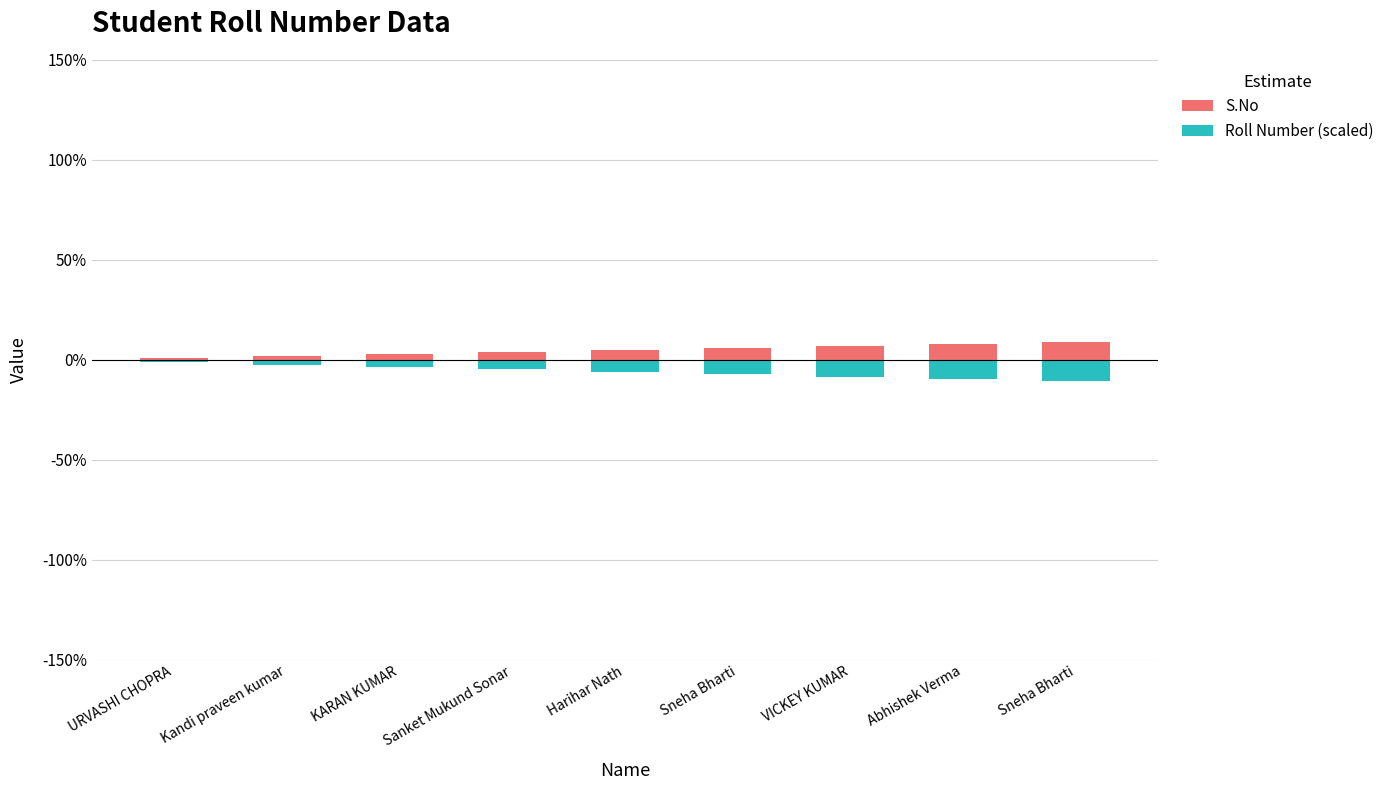

Which category has the lowest value in the Roll Number (scaled) series?

Sneha Bharti